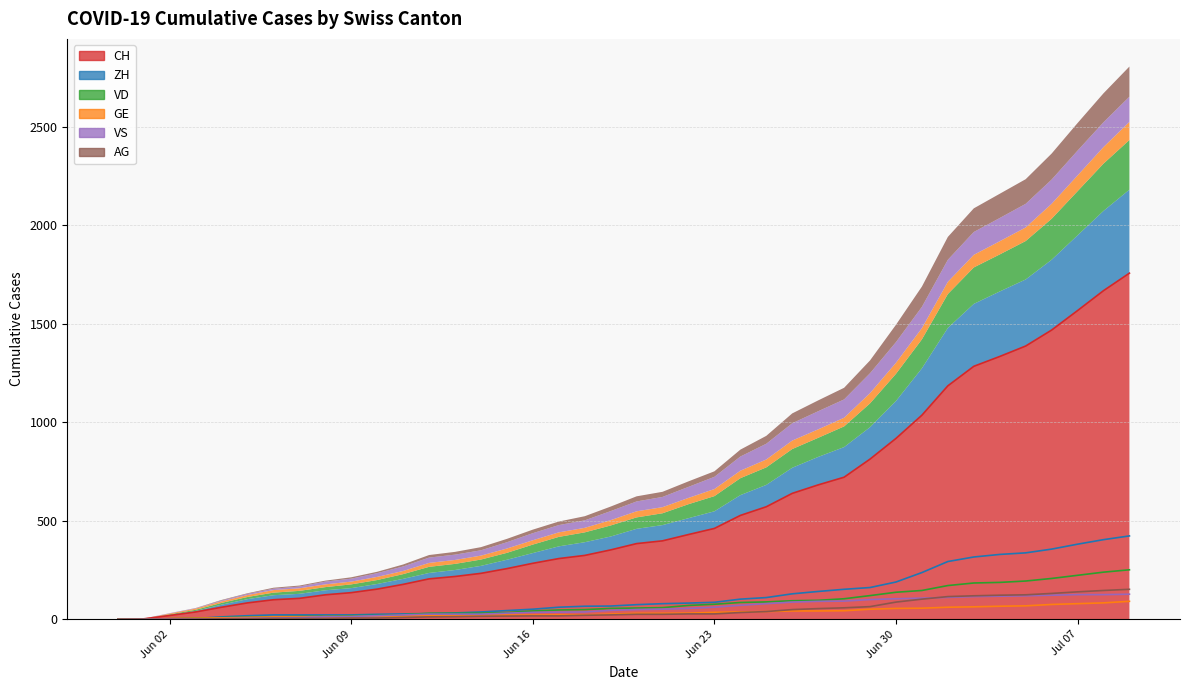

What position from the right is 2020-06-24?

16